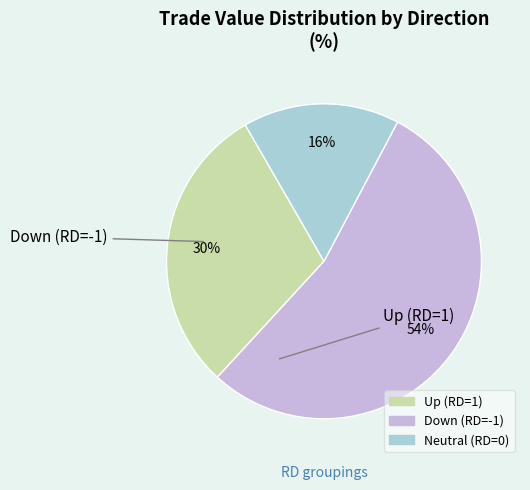

Does any single category account for the majority?

Yes